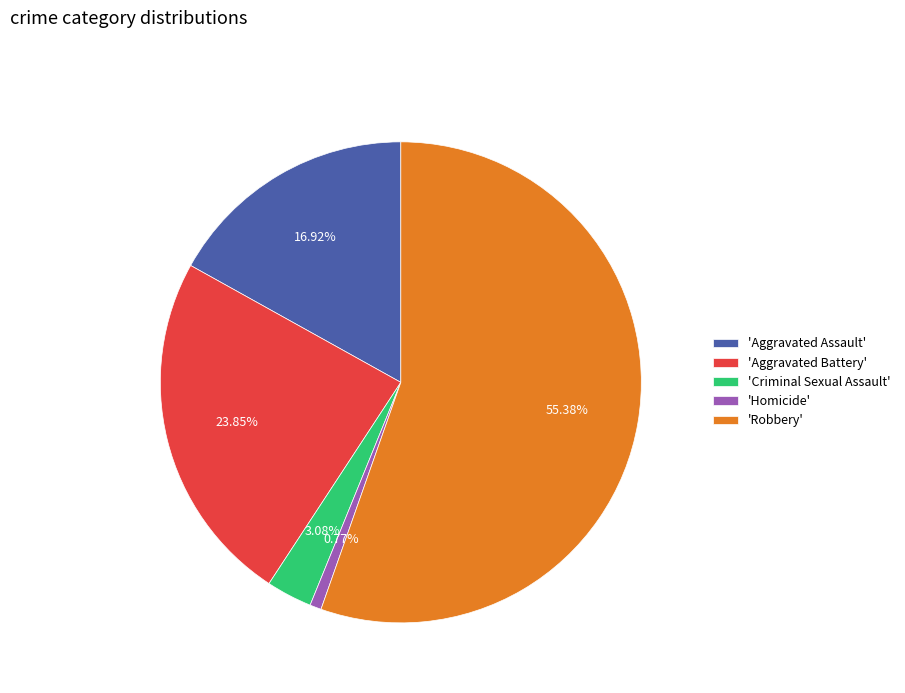

Between 'Criminal Sexual Assault' and 'Aggravated Battery', which is larger?

'Aggravated Battery'